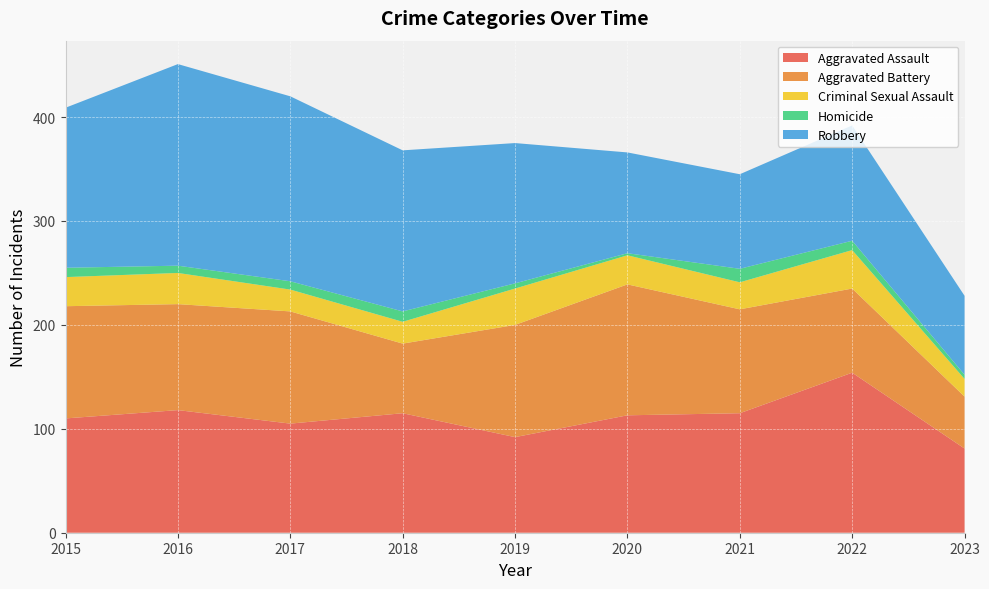

Reading left to right, list all the values displayed in this chart.

Aggravated Assault: 110	118	105	115	92	113	115	154	81
Aggravated Battery: 108	102	108	67	108	126	100	81	50
Criminal Sexual Assault: 28	30	21	21	35	28	26	37	17
Homicide: 9	7	8	10	5	2	13	9	4
Robbery: 154	194	178	155	135	97	91	111	76